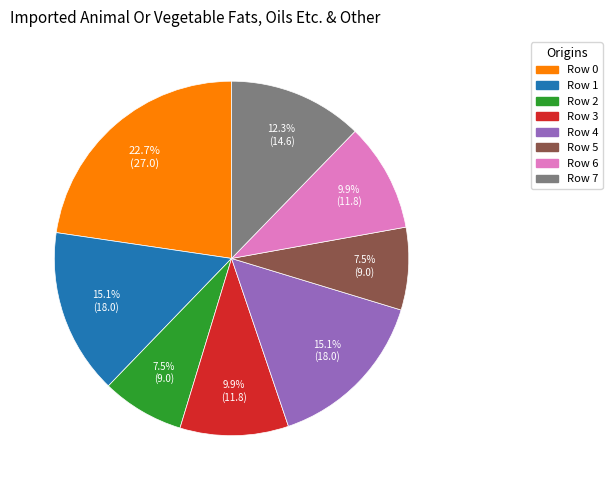

What is the largest slice in the pie chart?

Row 0